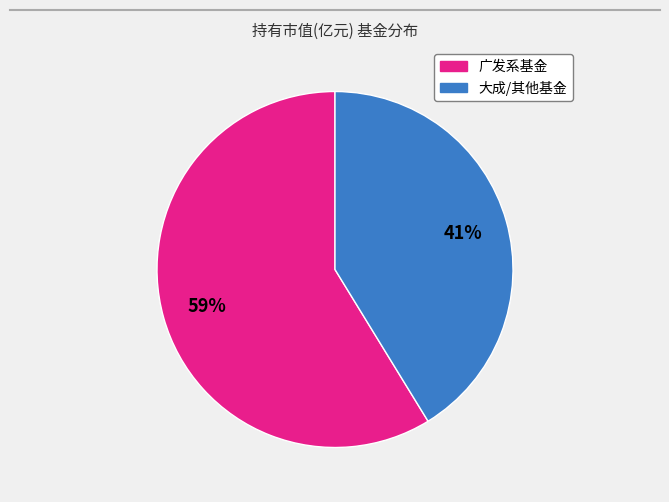

Is there any slice that represents more than half of the pie?

Yes